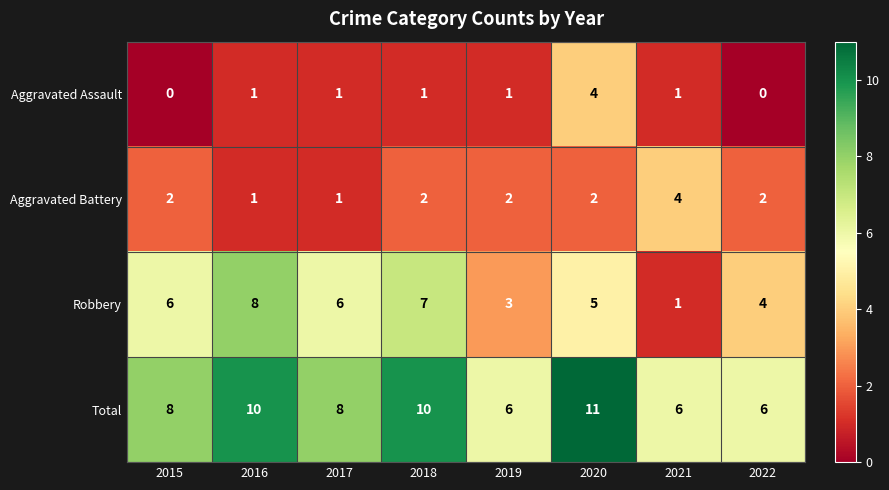

At how many categories does at least one series exceed 4?

8